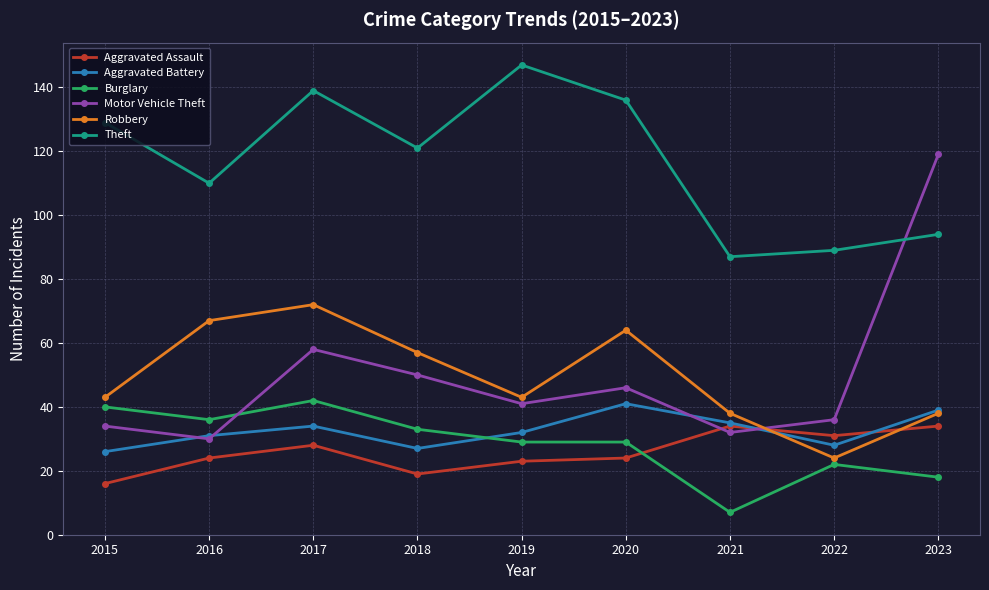

Count the number of data series in this chart.

6